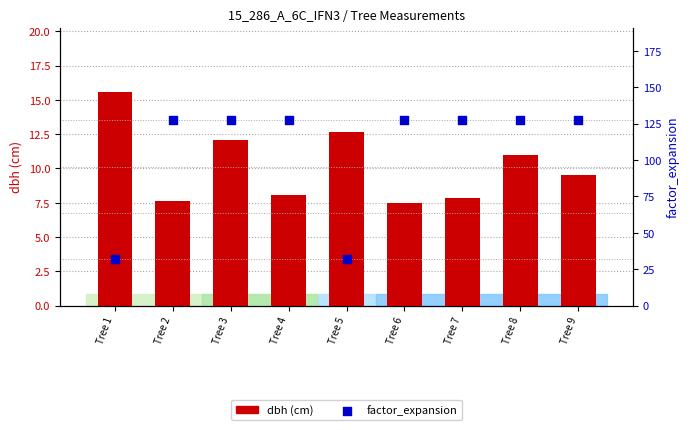

What is the total value across all series at Tree 7?

135.2